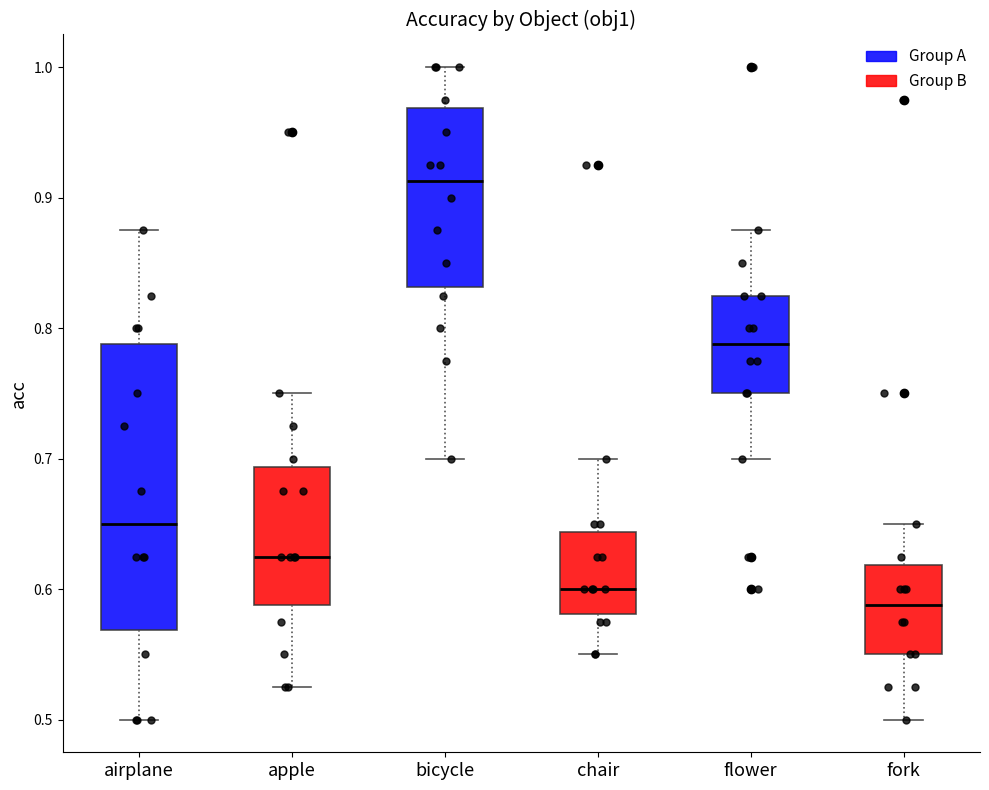

Reading left to right, transcribe this box plot: for each box, give where its median line is, the range the box spans, and where its two whiskers end, as read against the y-axis. The values are not printed on the chart, so give them approximately, as read against the axis.

airplane: median 0.65, box 0.57 to 0.79, whiskers 0.50 to 0.88
apple: median 0.63, box 0.59 to 0.69, whiskers 0.53 to 0.75
bicycle: median 0.91, box 0.83 to 0.97, whiskers 0.70 to 1.00
chair: median 0.60, box 0.58 to 0.64, whiskers 0.55 to 0.70
flower: median 0.79, box 0.75 to 0.83, whiskers 0.70 to 0.88
fork: median 0.59, box 0.55 to 0.62, whiskers 0.50 to 0.65